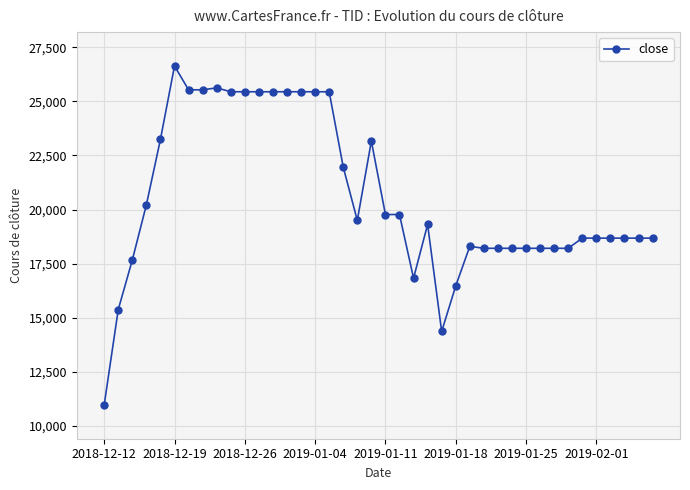

What is the difference between the second highest and minimum values?

14640